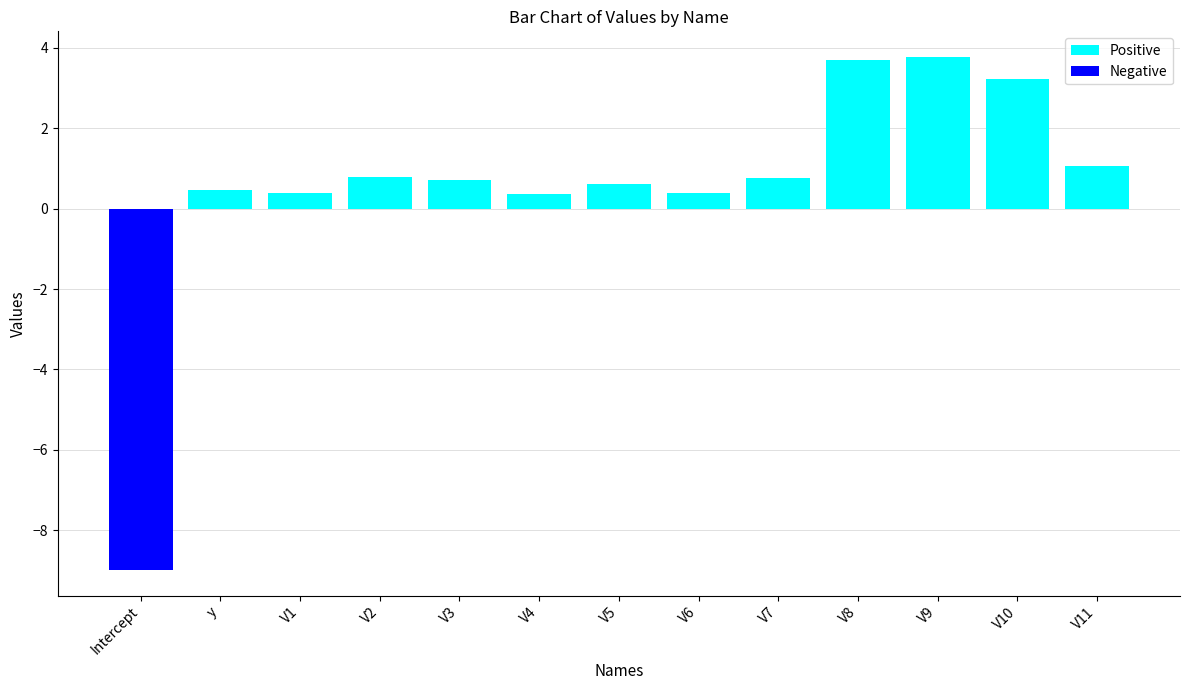

Is it true that Positive equals 3.8 at V9?

True